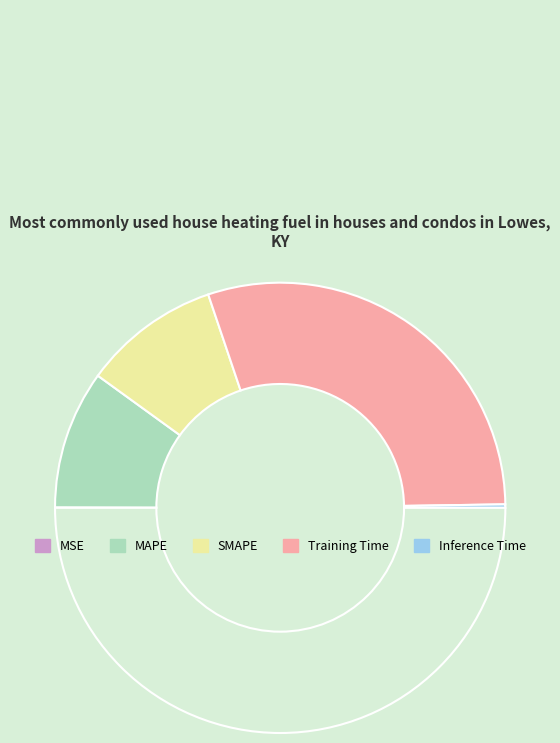

To the nearest percent, what is the average slice percentage?

20%